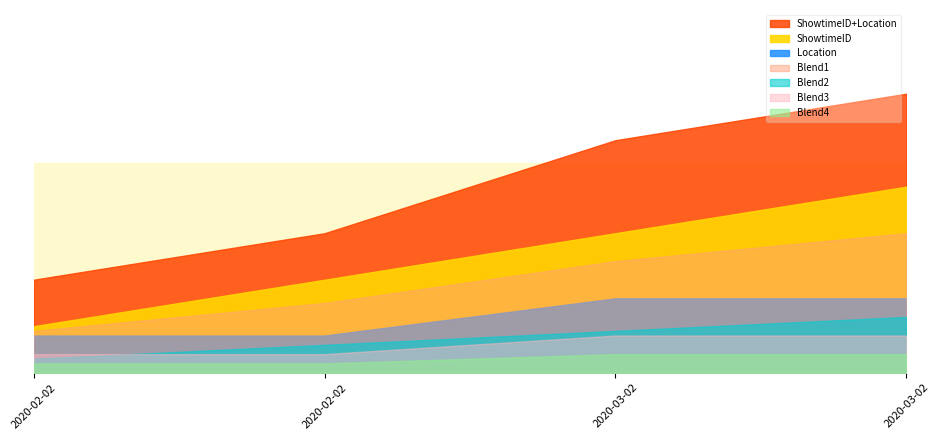

True or false: Location has more than 2 interior local peaks.

False